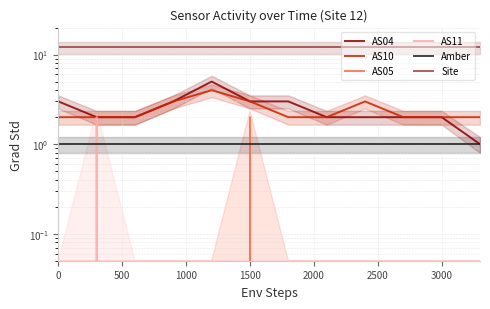

Which series has the largest range (max minus min)?

AS04